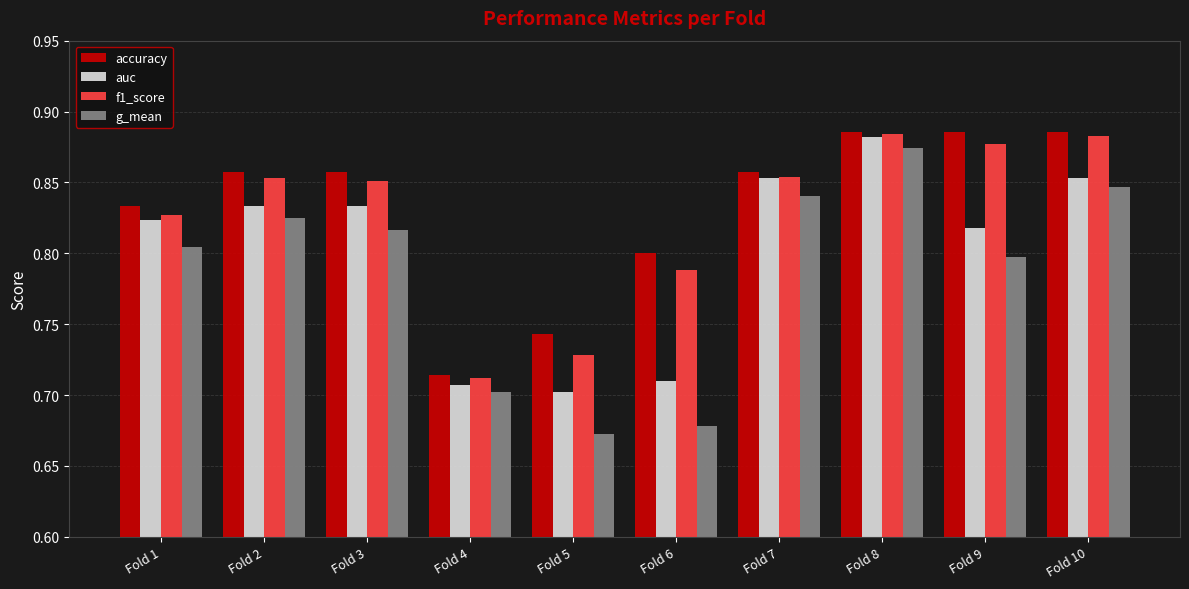

True or false: auc has a value of 0.8 at Fold 1.

True